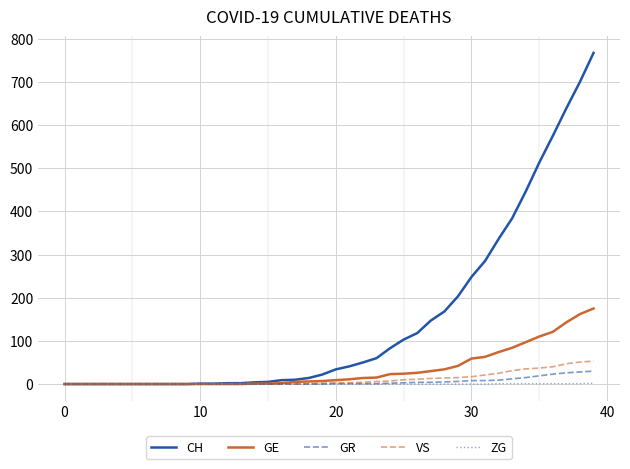

Which series has the largest total across all categories?

CH